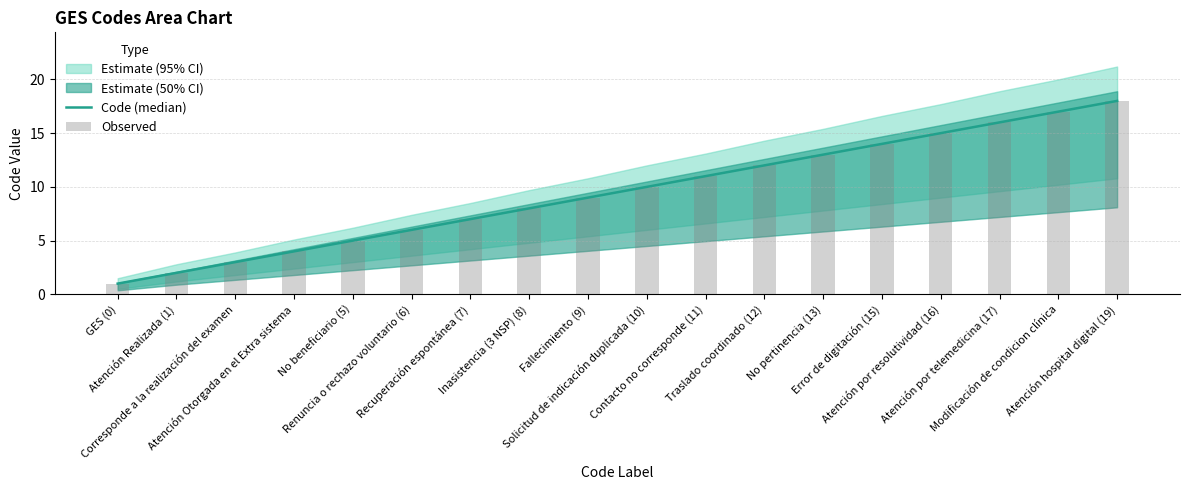

The value of Code (median) at Contacto no corresponde (11) is 14. True or false?

False